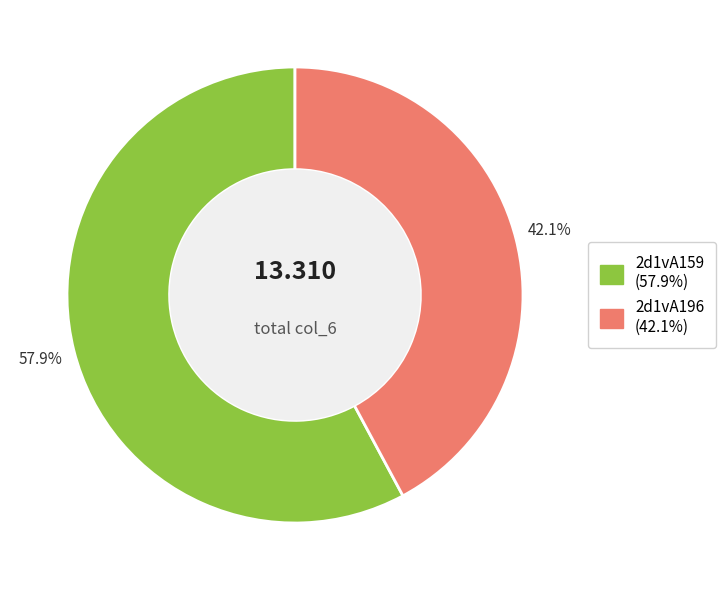

Is there any slice that represents more than half of the pie?

Yes